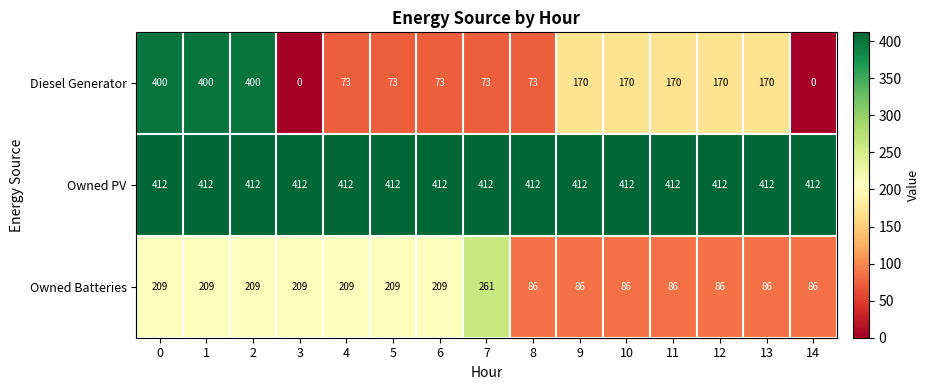

Rank the series by their maximum value, from lowest to highest.

Owned Batteries, Diesel Generator, Owned PV